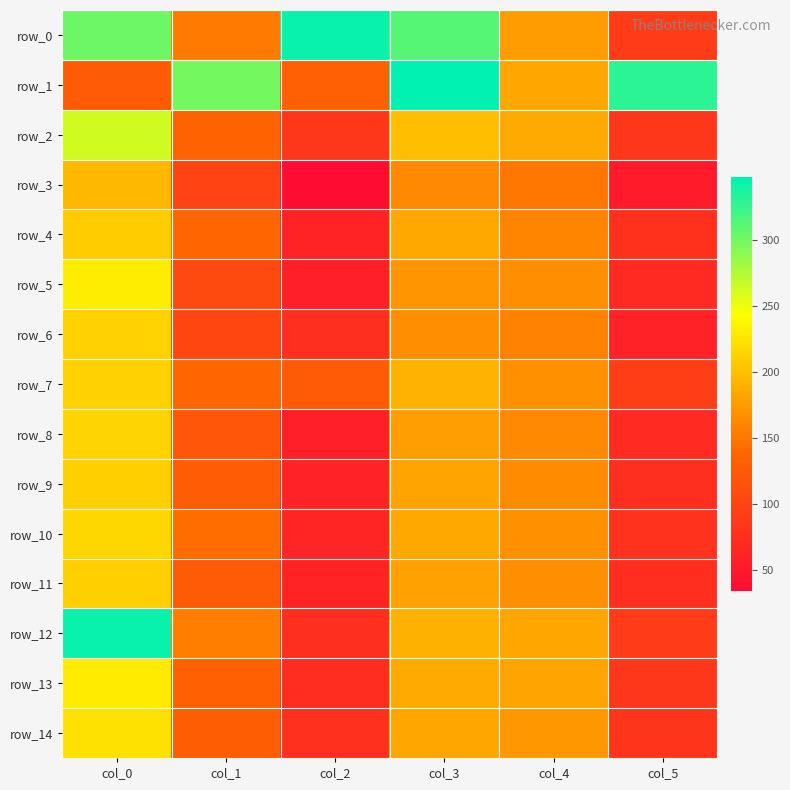

What is the difference between the row_7 values at col_2 and col_1?

12.9